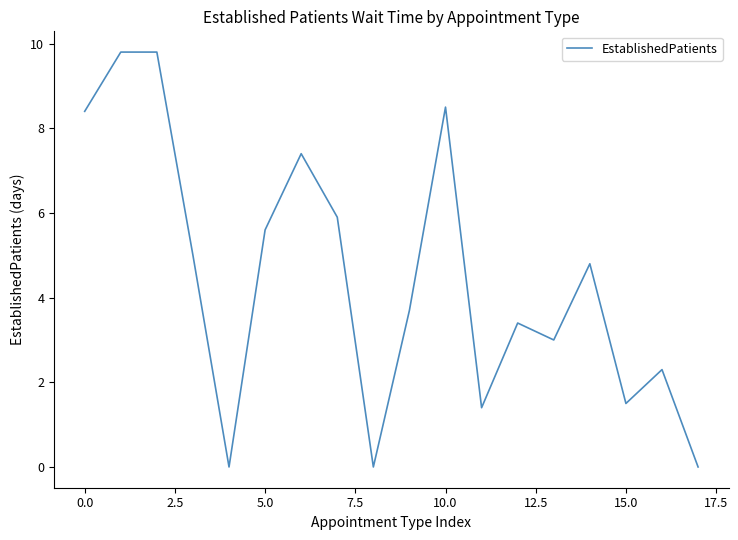

Is this an area chart (filled region under the line)?

No